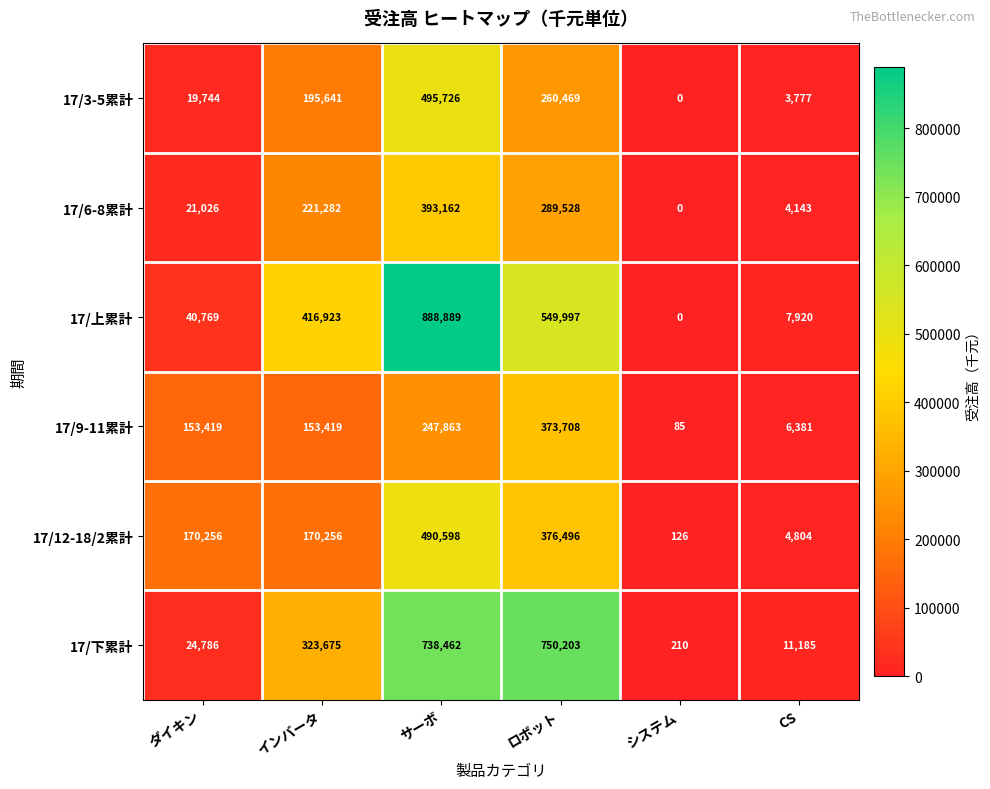

Rank the series at ロボット from lowest to highest value.

17/3-5累計, 17/6-8累計, 17/9-11累計, 17/12-18/2累計, 17/上累計, 17/下累計